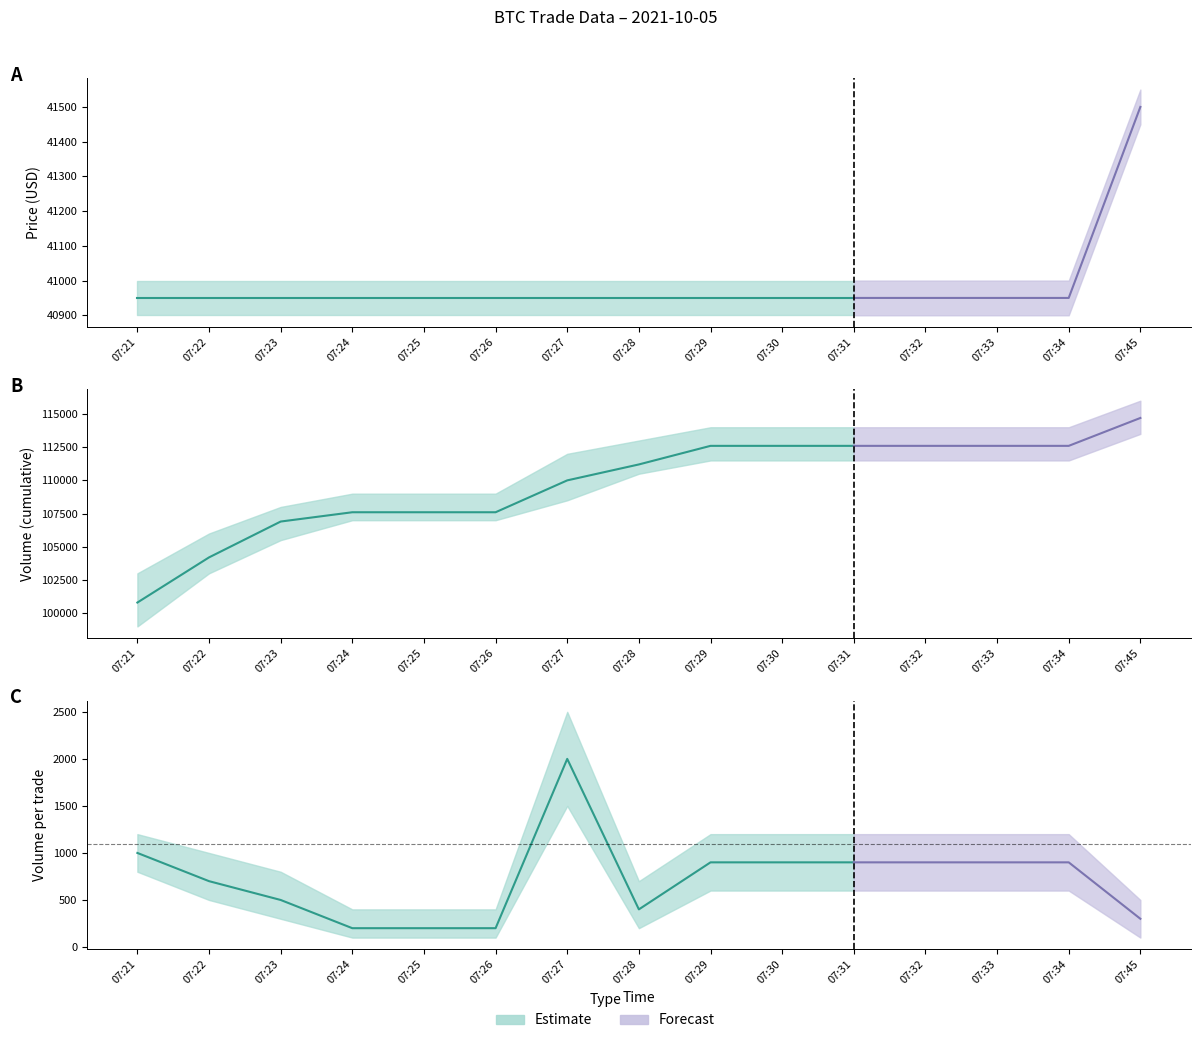

Is the value of Price at 07:26 greater than the value of Volume_per_trade at 07:26?

Yes